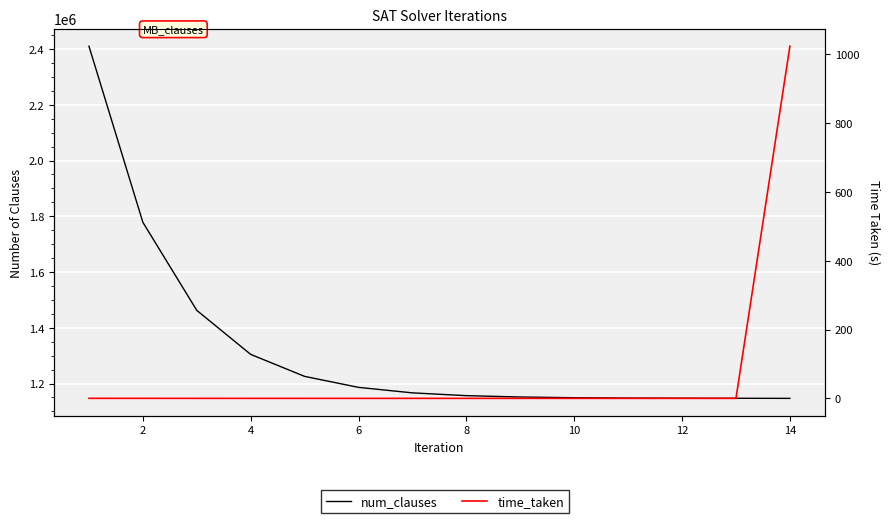

At 12, list the series in order from largest to smallest.

num_clauses, time_taken